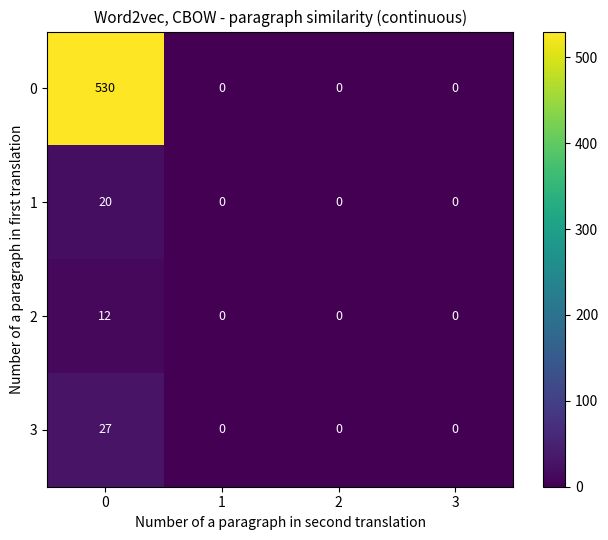

How many positive values does the 1 series have?

1